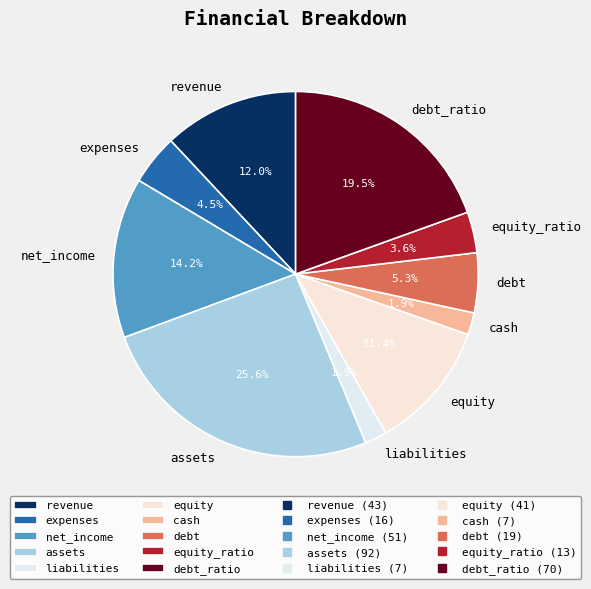

To the nearest percent, what is the difference between the assets and cash slice percentages?

24%